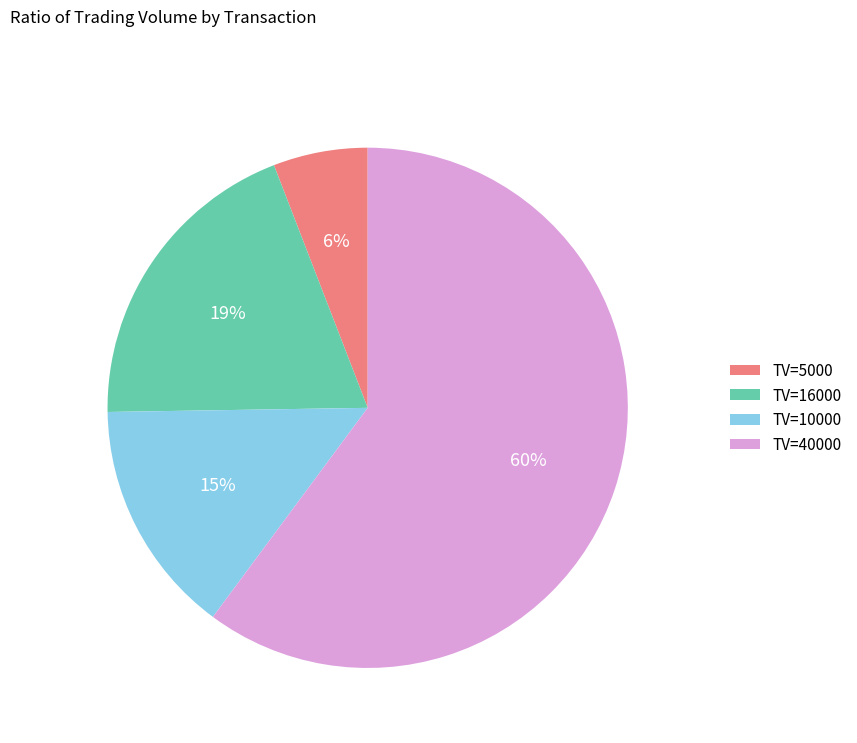

Count the number of slices in the pie.

4